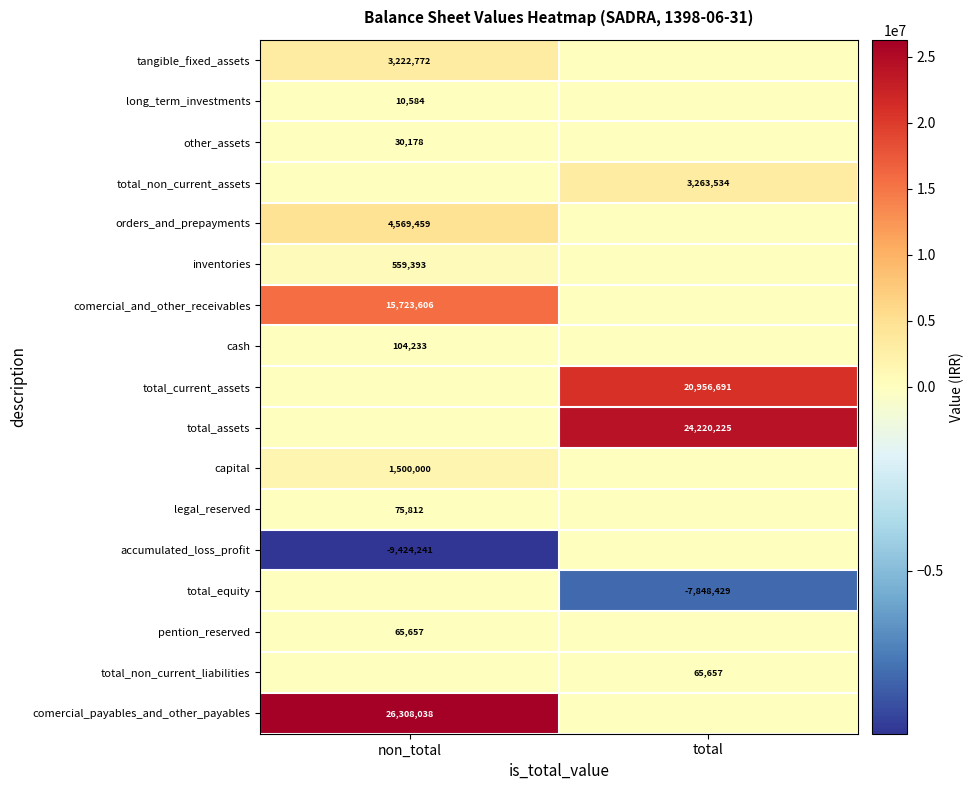

Which has a higher value, non_total or total?

non_total